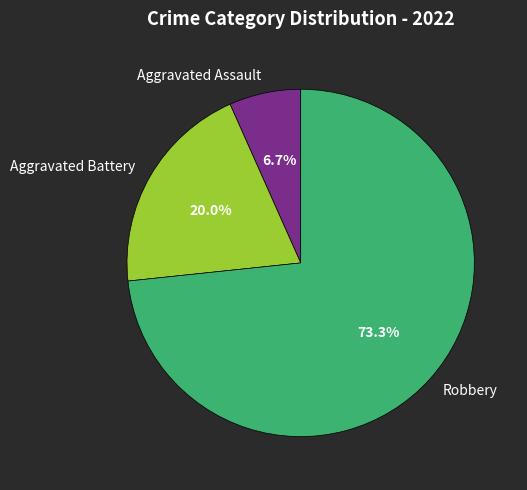

To the nearest percent, what portion does Aggravated Battery represent?

20%